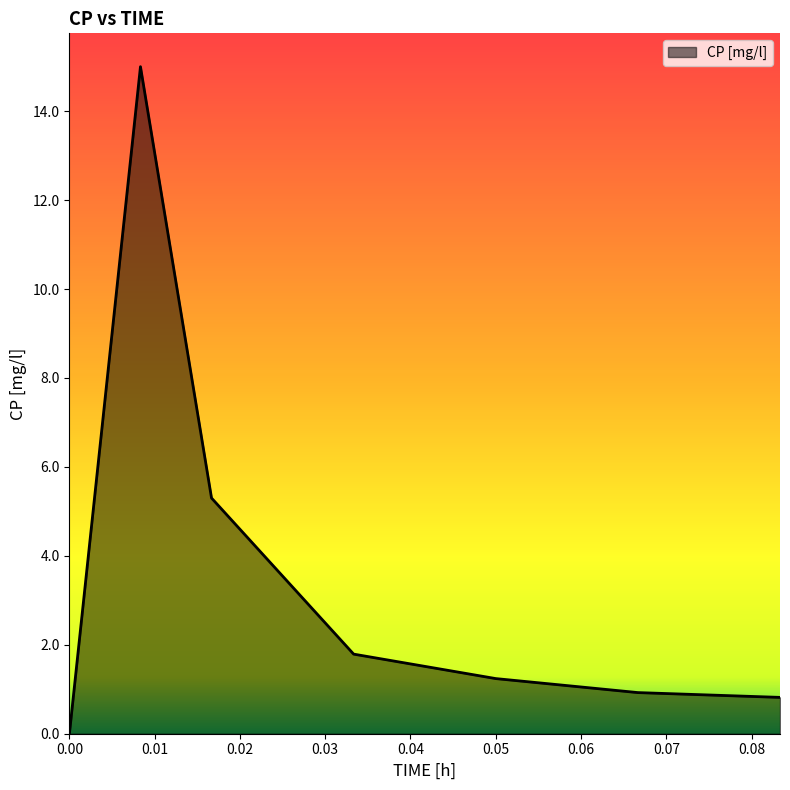

What is the average value?

3.6